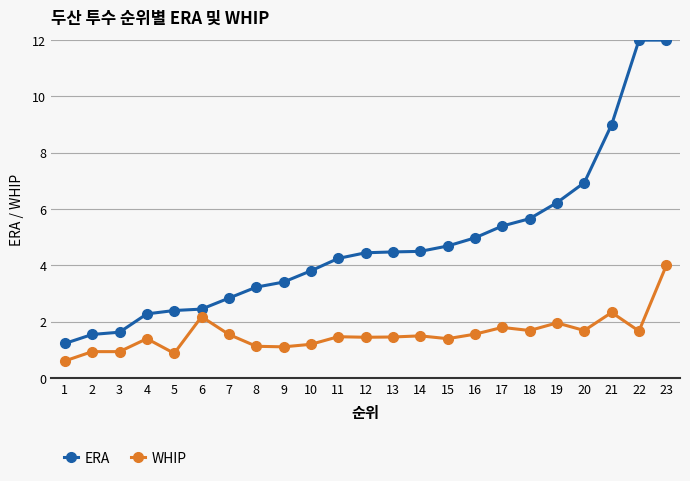

How many data points does each series have?

23